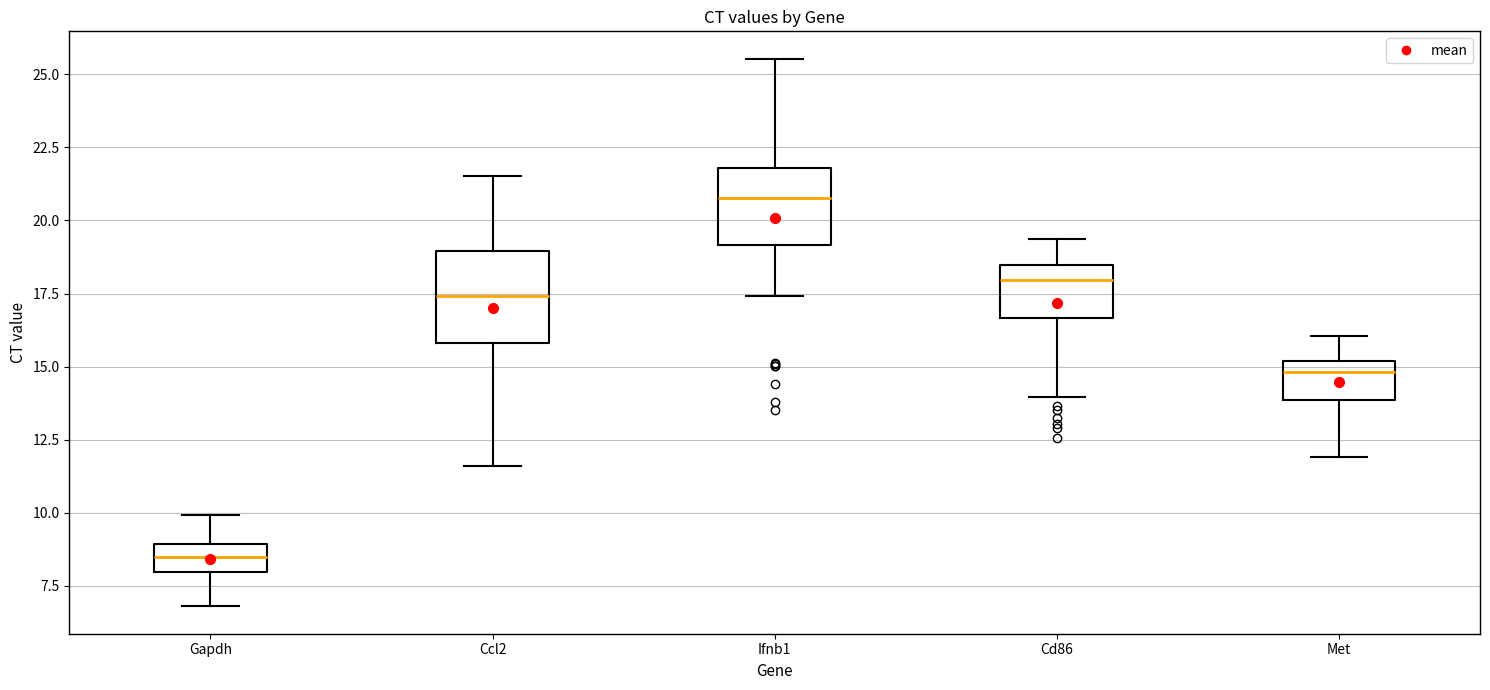

Reading left to right, transcribe this box plot: for each box, give where its median line is, the range the box spans, and where its two whiskers end, as read against the y-axis. The values are not printed on the chart, so give them approximately, as read against the axis.

Gapdh: median 8.5, box 8.0 to 9.0, whiskers 7.0 to 10.0
Ccl2: median 17.5, box 16.0 to 19.0, whiskers 11.5 to 21.5
Ifnb1: median 21.0, box 19.0 to 22.0, whiskers 17.5 to 25.5
Cd86: median 18.0, box 16.5 to 18.5, whiskers 14.0 to 19.5
Met: median 15.0 (just below the box's upper edge), box 14.0 to 15.0, whiskers 12.0 to 16.0